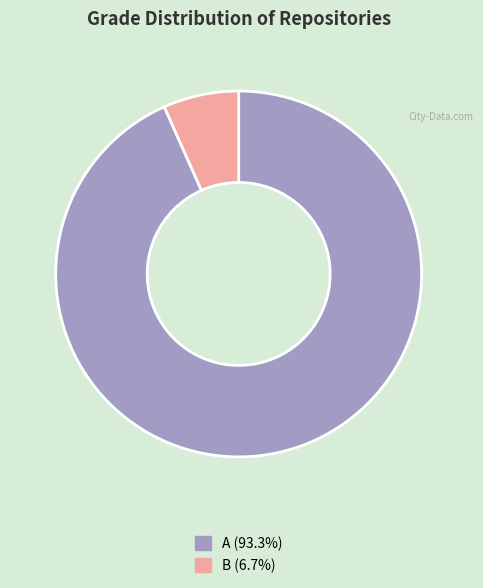

How many segments does this pie chart have?

2